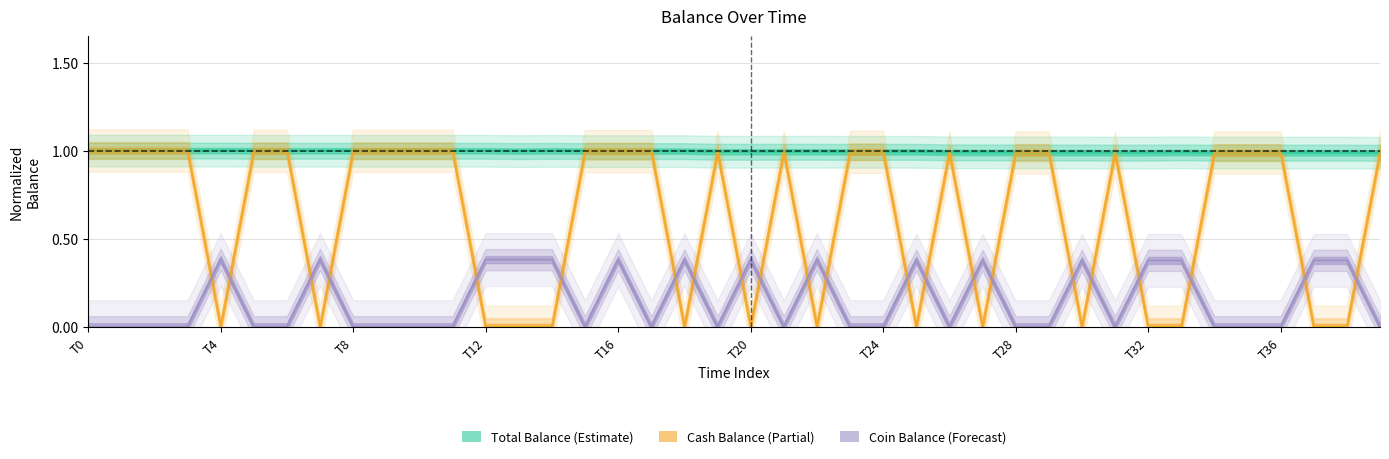

How many interior local peaks does the Total Balance series have?

2